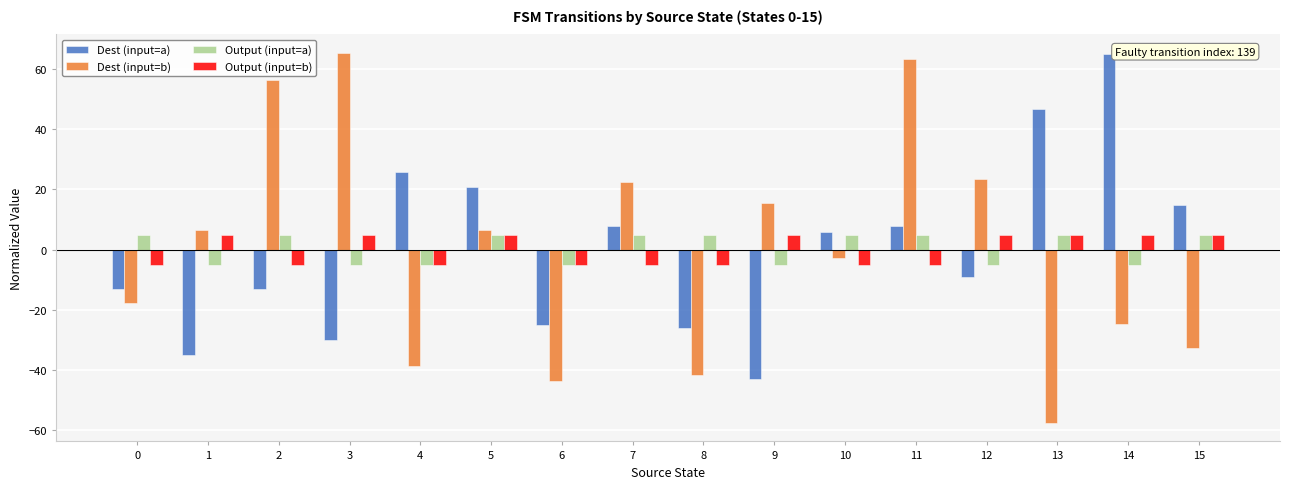

The value of Output (input=a) at 3 is -5.0. True or false?

True